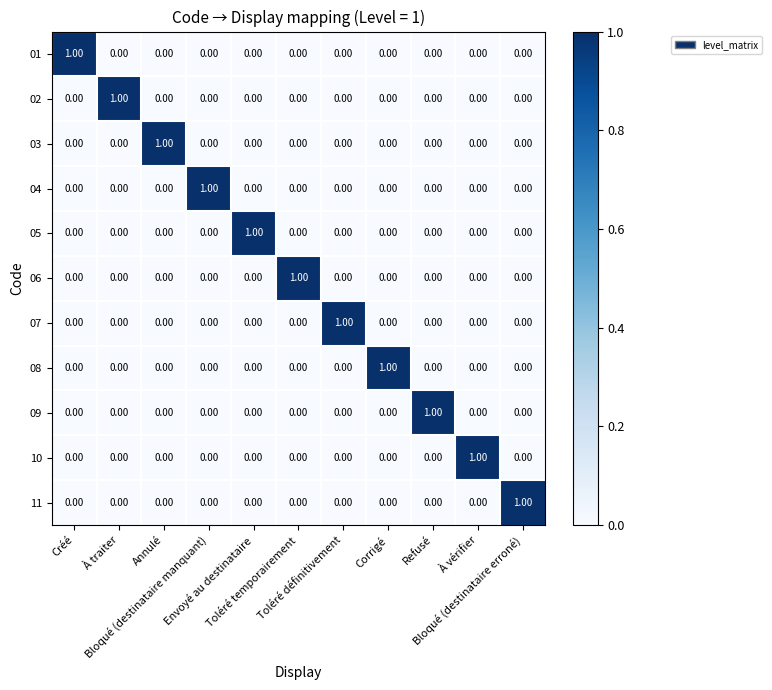

At how many categories does at least one series exceed 0?

11